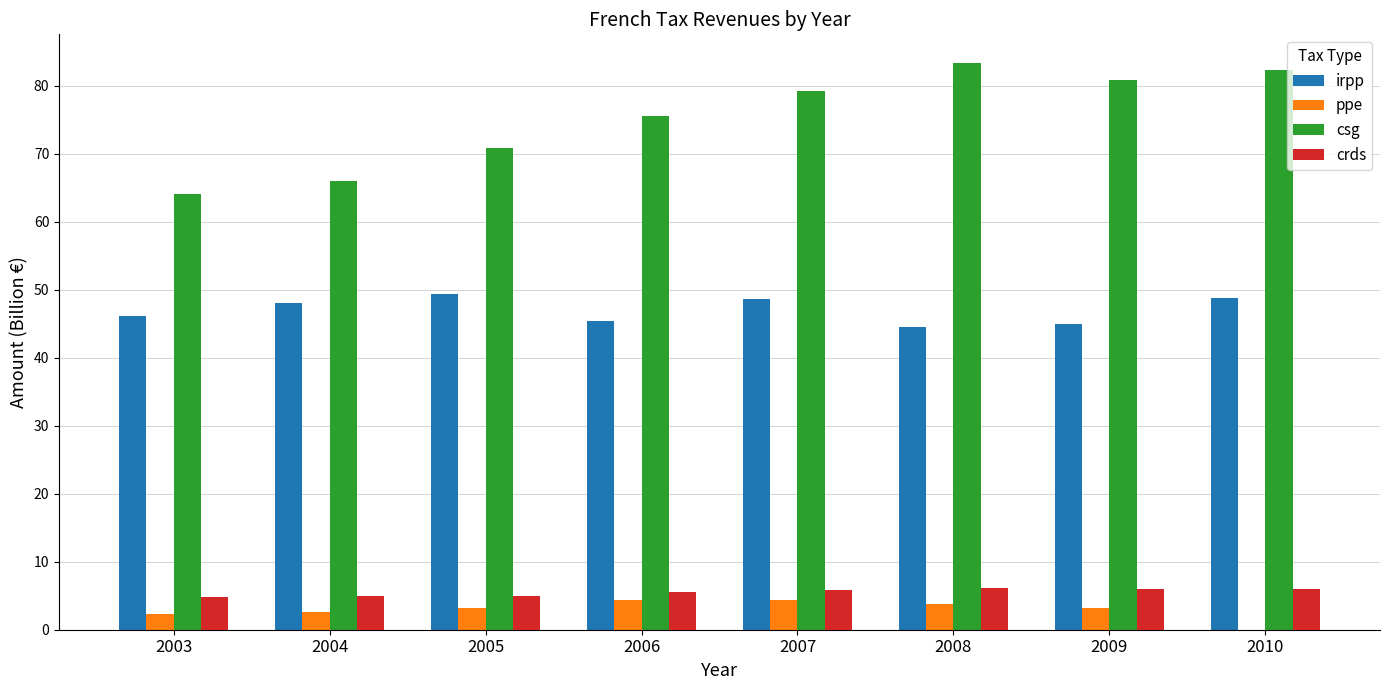

Is it true that csg equals 66.0 at 2004?

True